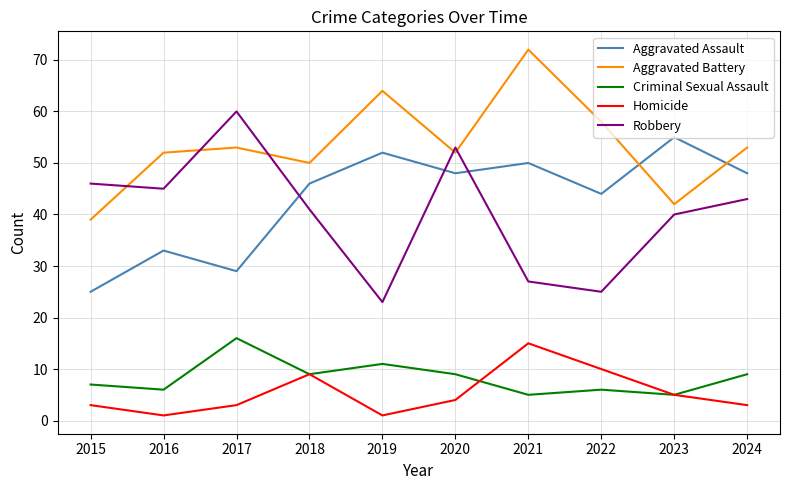

Where is the first local maximum for Aggravated Battery?

2017